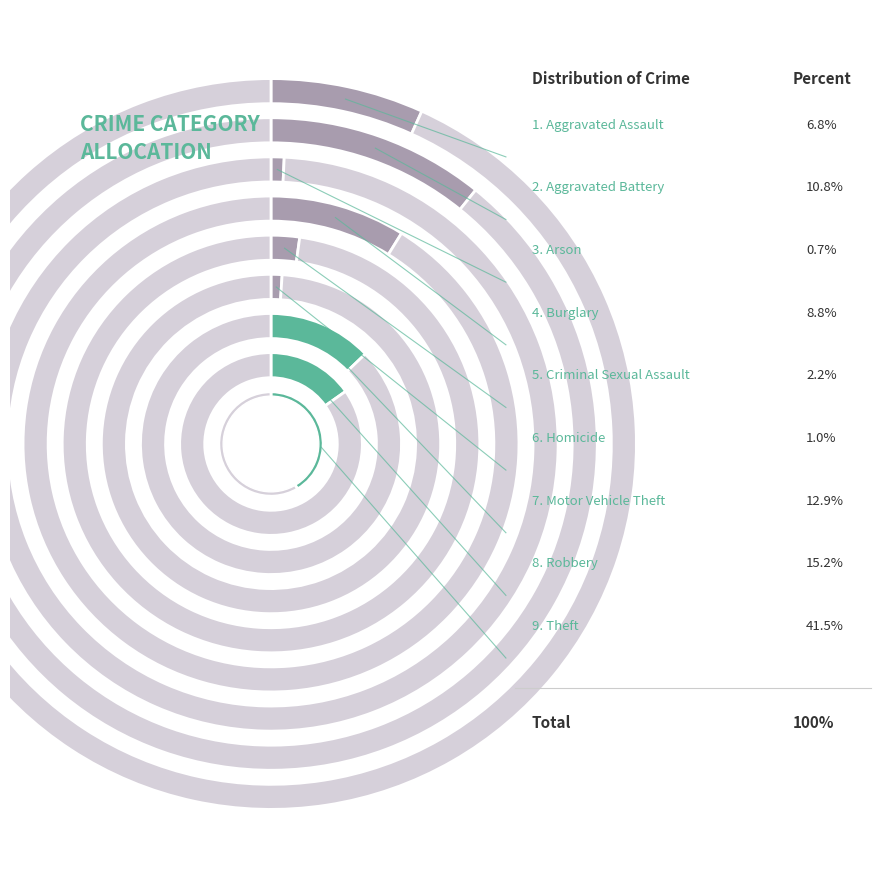

Rank the categories by value from highest to lowest.

Theft, Robbery, Motor Vehicle Theft, Aggravated Battery, Burglary, Aggravated Assault, Criminal Sexual Assault, Homicide, Arson